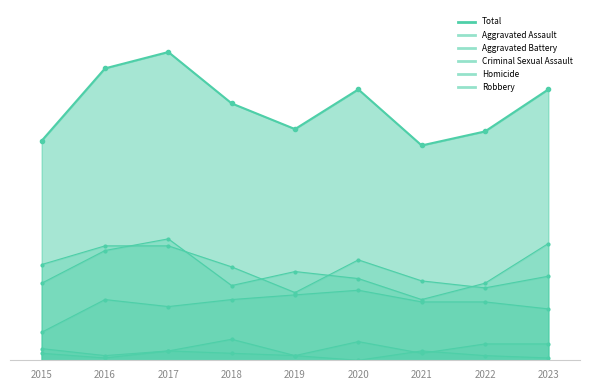

What are all the series names shown in the legend?

Aggravated Assault, Aggravated Battery, Criminal Sexual Assault, Homicide, Robbery, Total